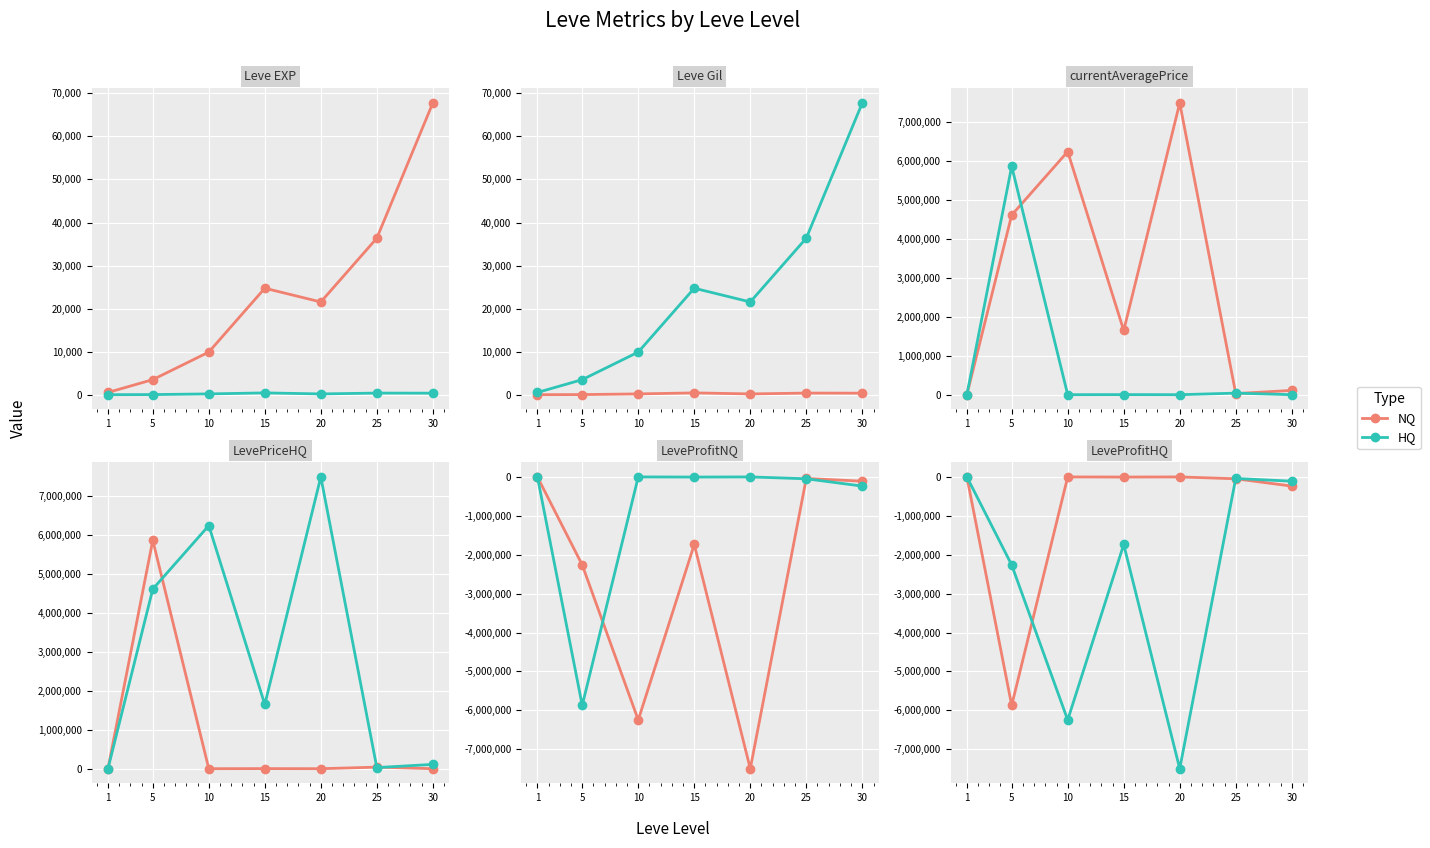

How many categories are shown in the chart?

7